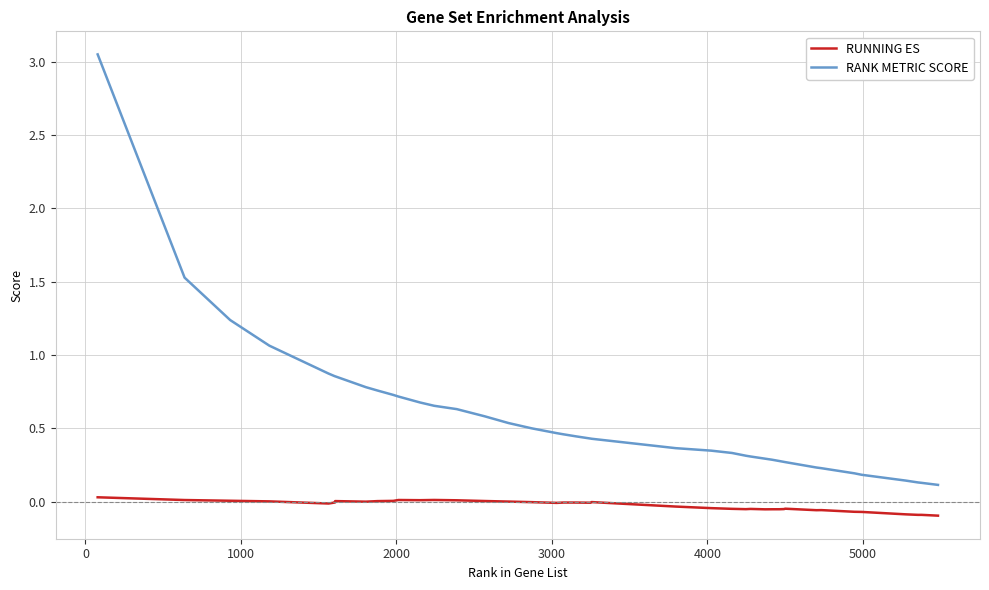

Does the chart display data point markers on the line(s)?

No